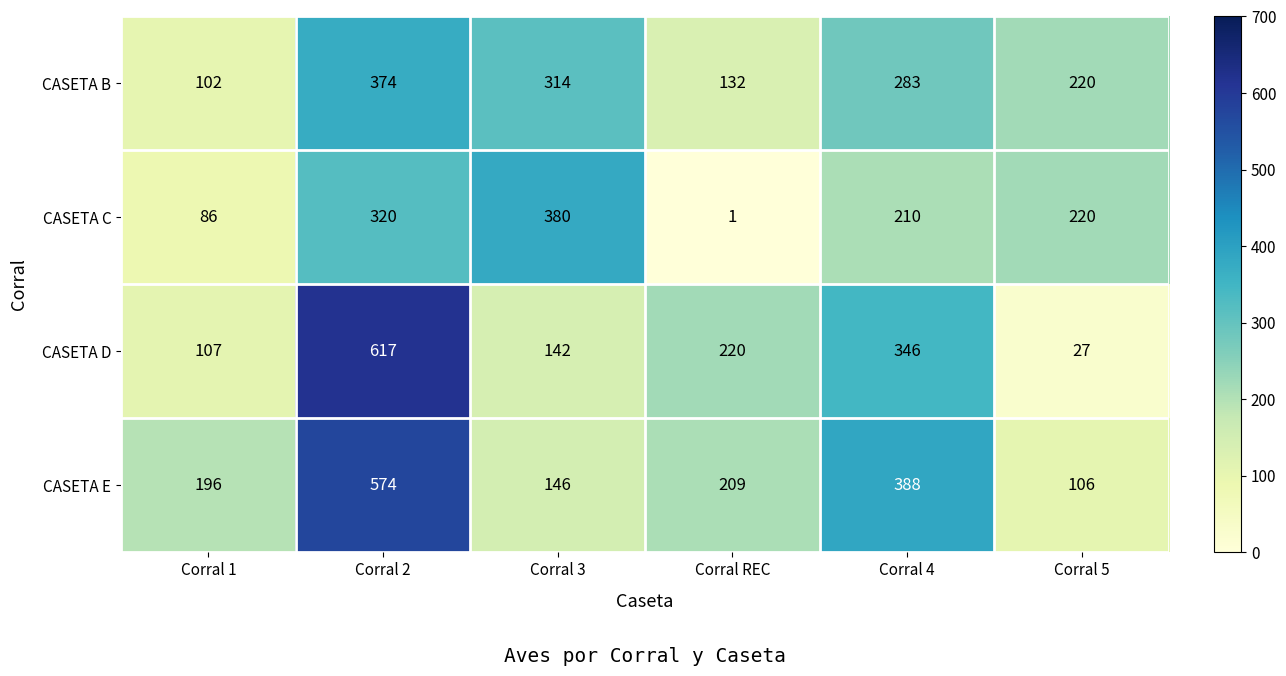

Count the number of categories in the chart.

6